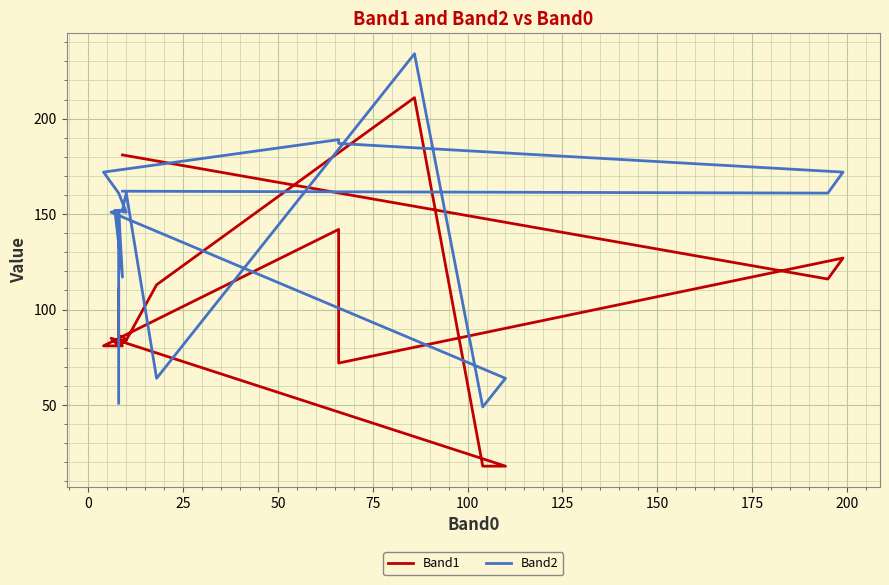

How many data points in Band2 are above 152?

9